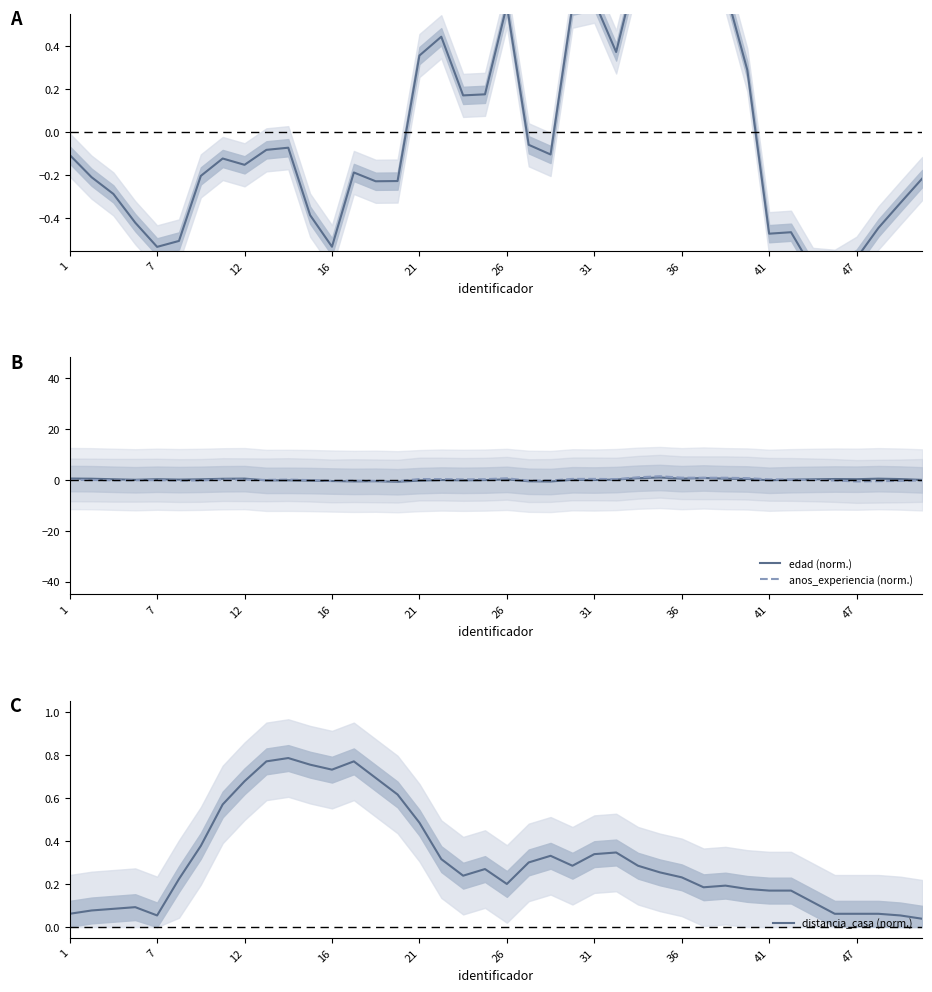

Is it true that edad (norm.) equals -0.6 at 16?

True